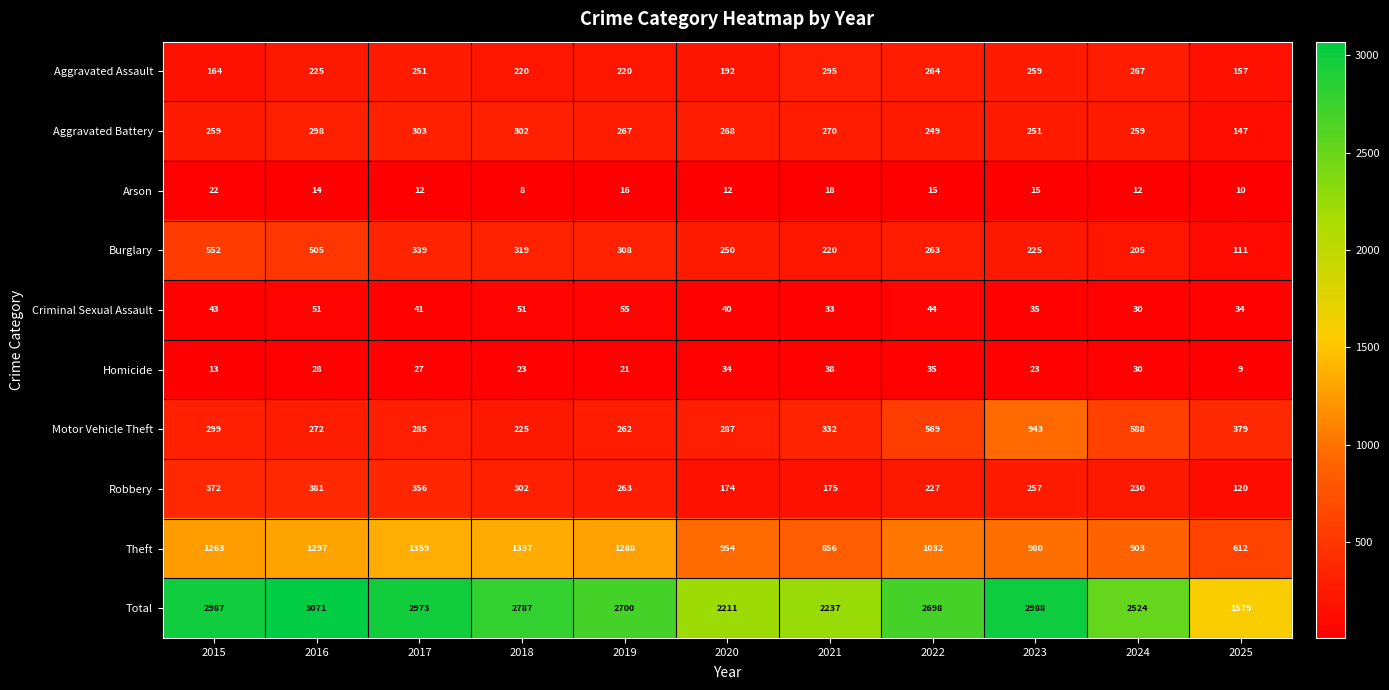

Where does the Arson series first go above 14?

2015